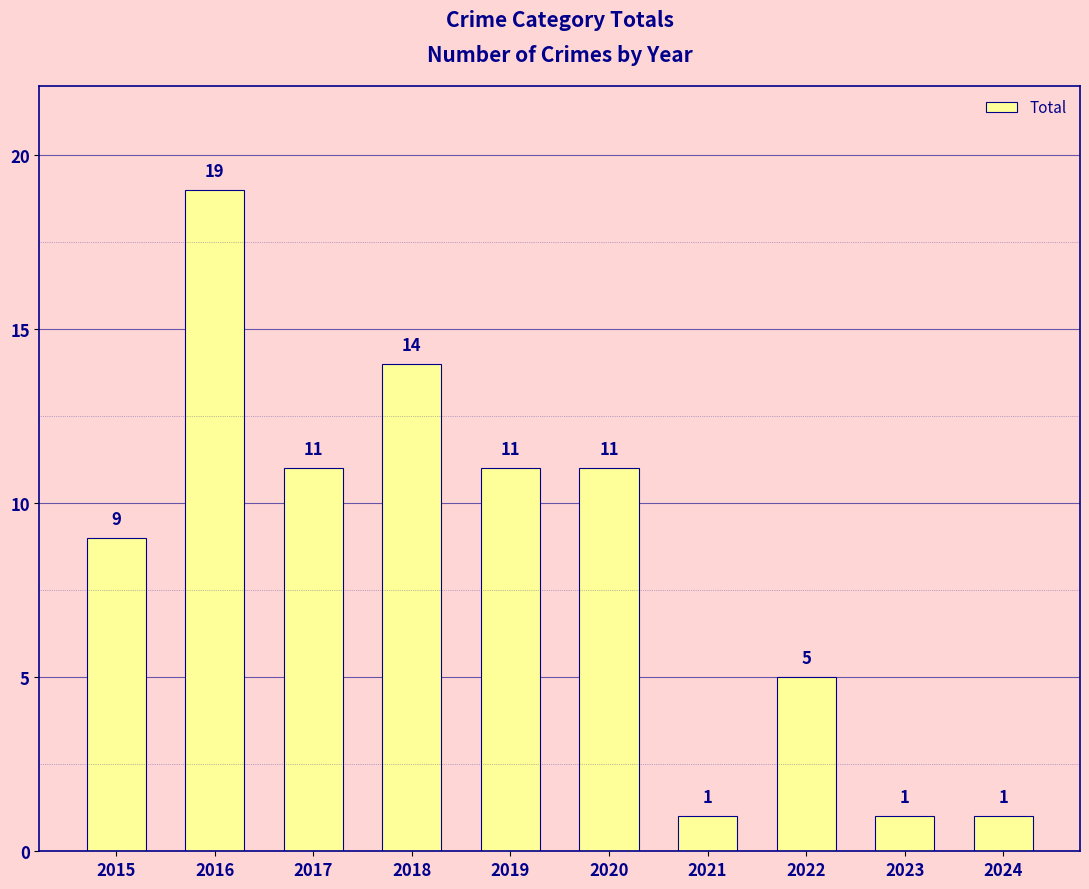

Reading left to right, list all the values displayed in this chart.

9	19	11	14	11	11	1	5	1	1